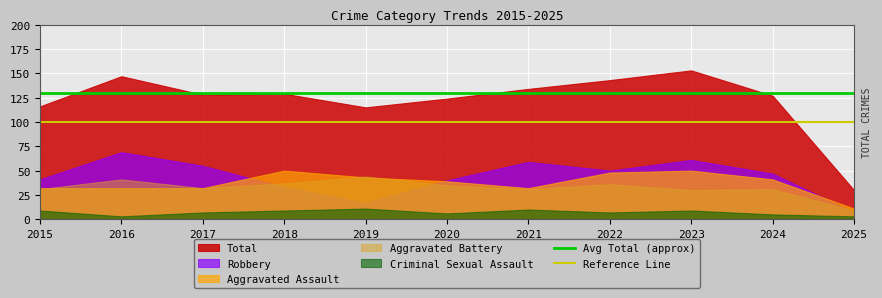

Which series has the widest spread of values?

Total